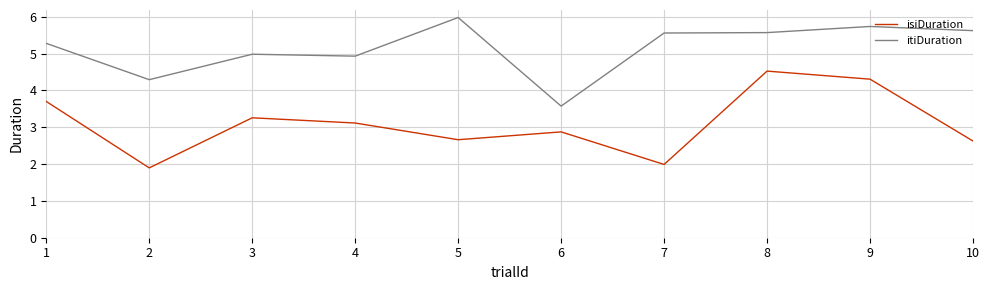

True or false: itiDuration has a value of 4.9 at 4.

True